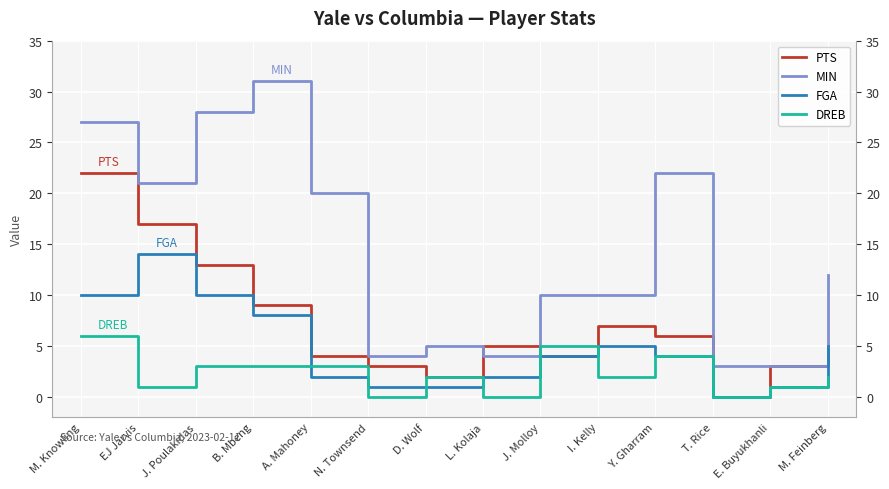

What is the label of the 3rd point from the left?

J. Poulakidas